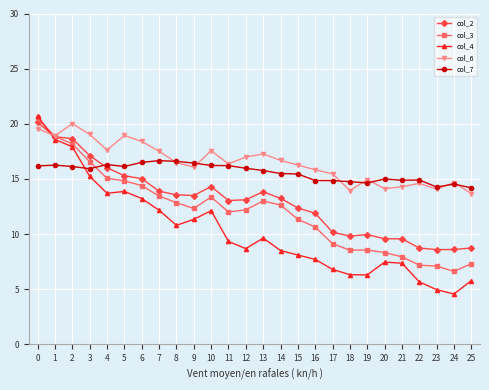

What is the minimum value for col_4?

4.6